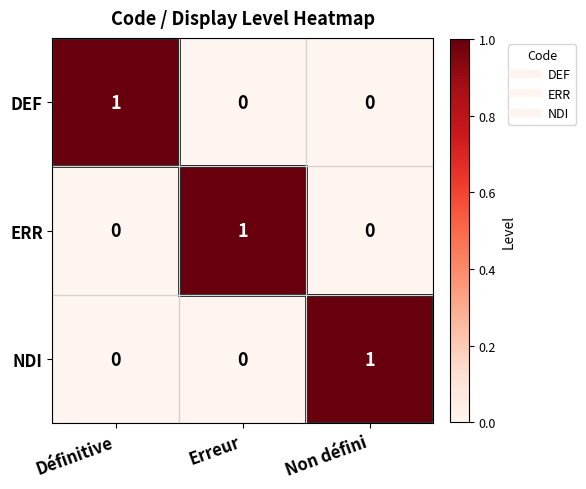

What is the greatest value displayed?

1